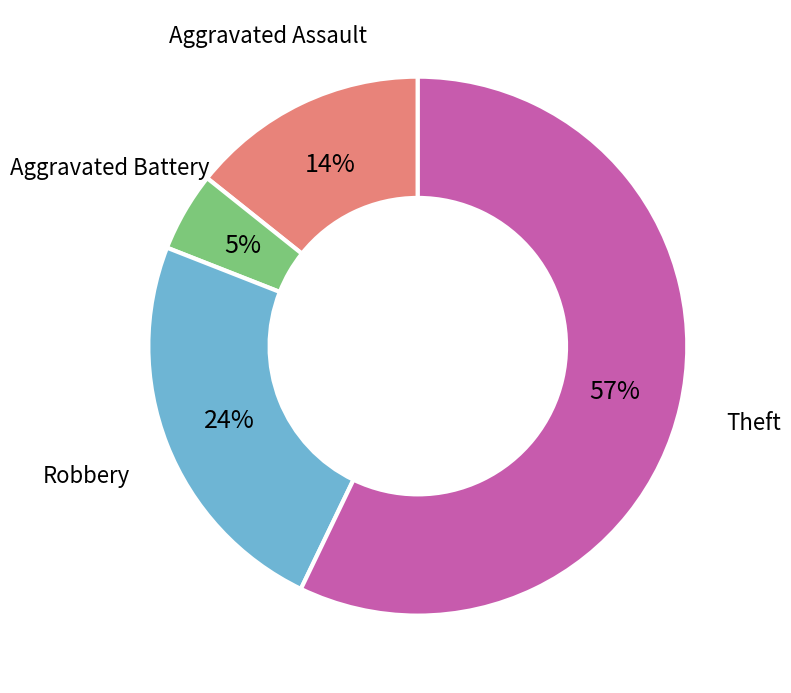

What is the ratio of the value at Theft to the value at Robbery?

2.4